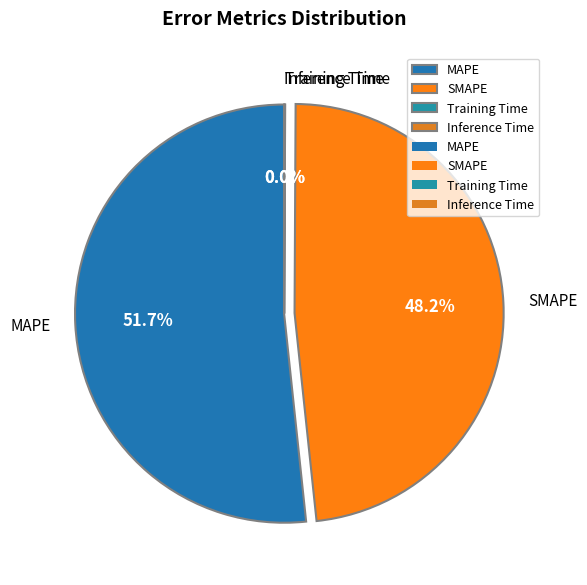

Between MAPE and SMAPE, which is larger?

MAPE